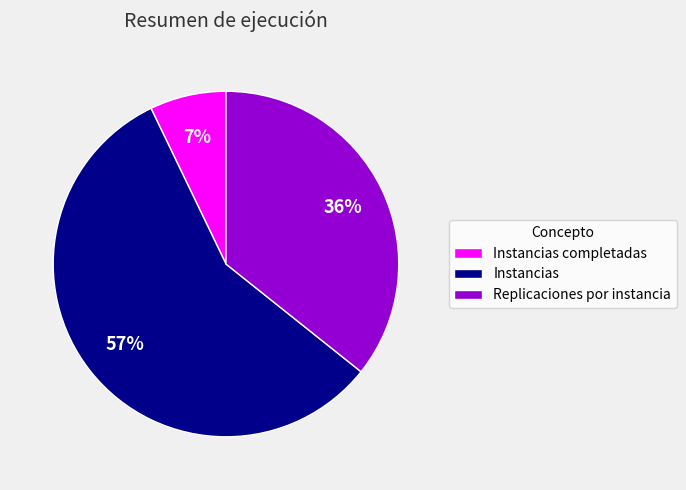

How many segments does this pie chart have?

3